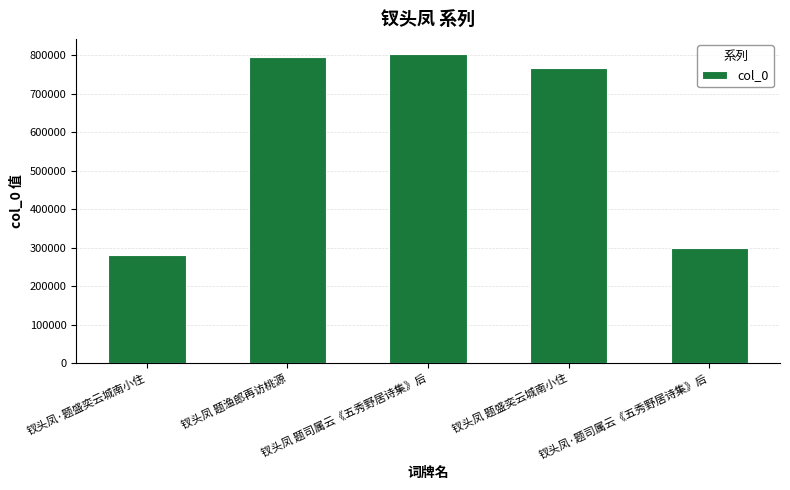

At which label is the value closest to 541809?

钗头凤 题盛奕云城南小住